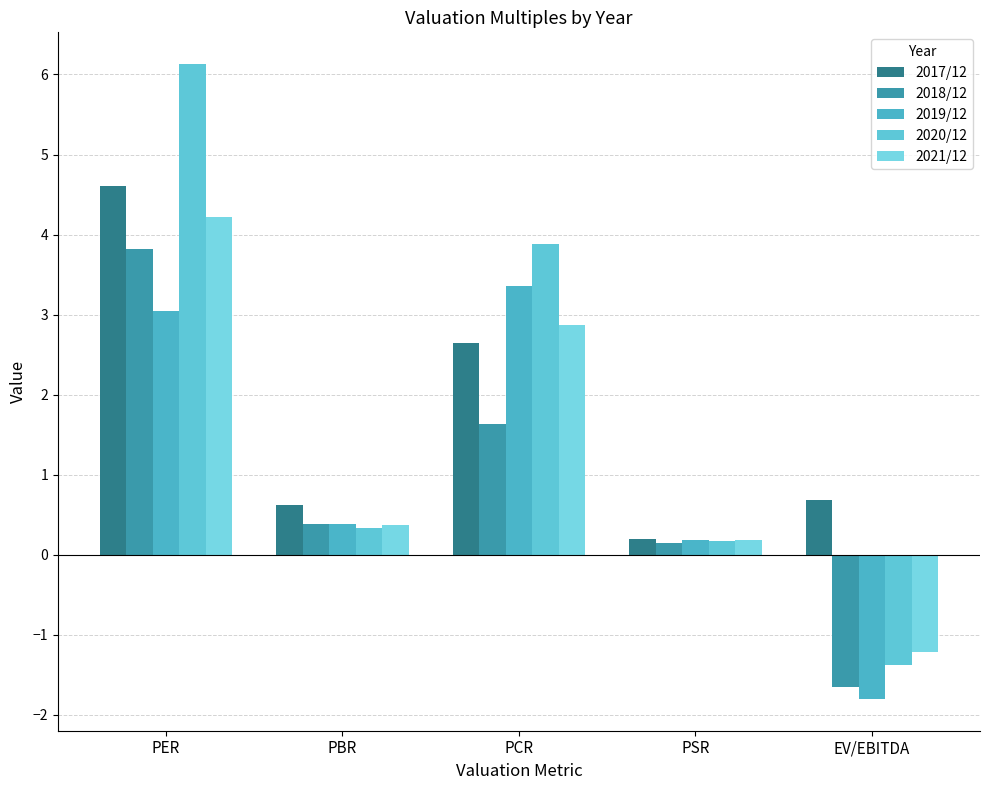

How many negative values does the 2018/12 series have?

1